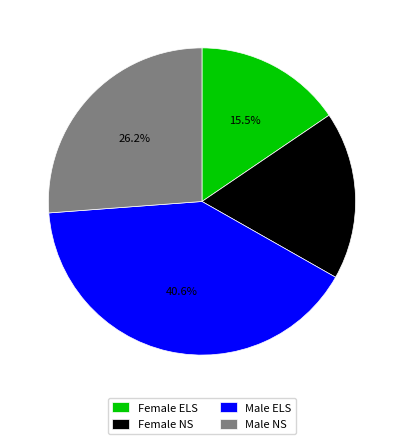

What is the ratio of the value at Female ELS to the value at Male NS?

0.6